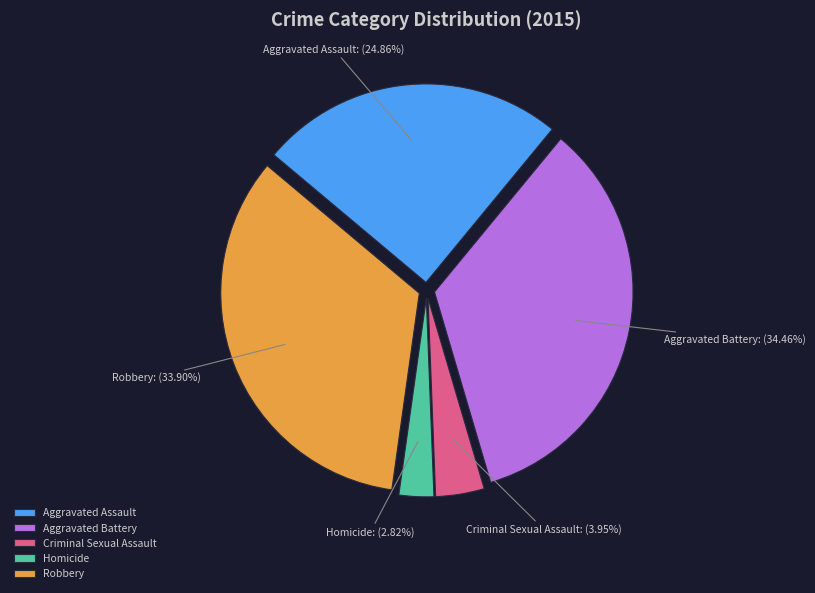

What is the ratio of the value at Aggravated Battery to the value at Criminal Sexual Assault?

8.7